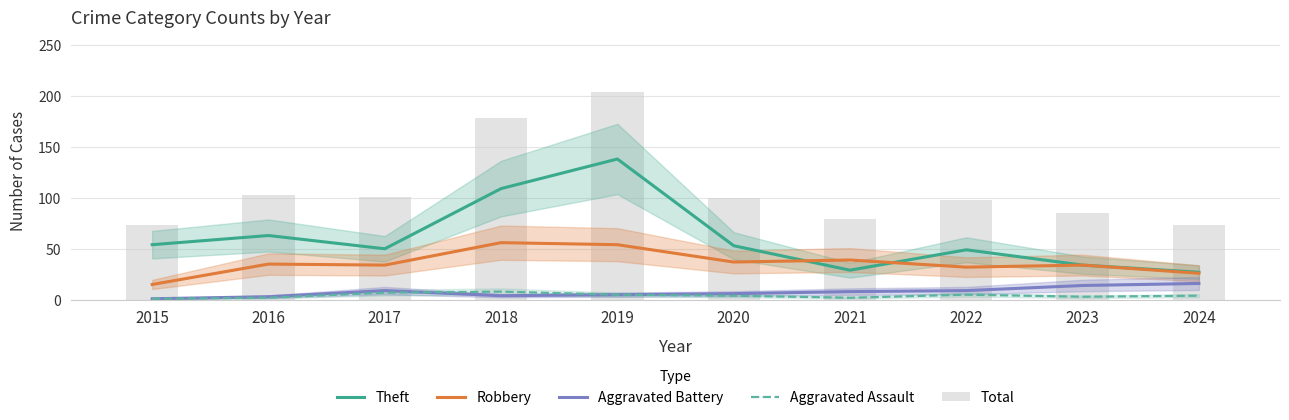

At how many categories does at least one series exceed 133?

2